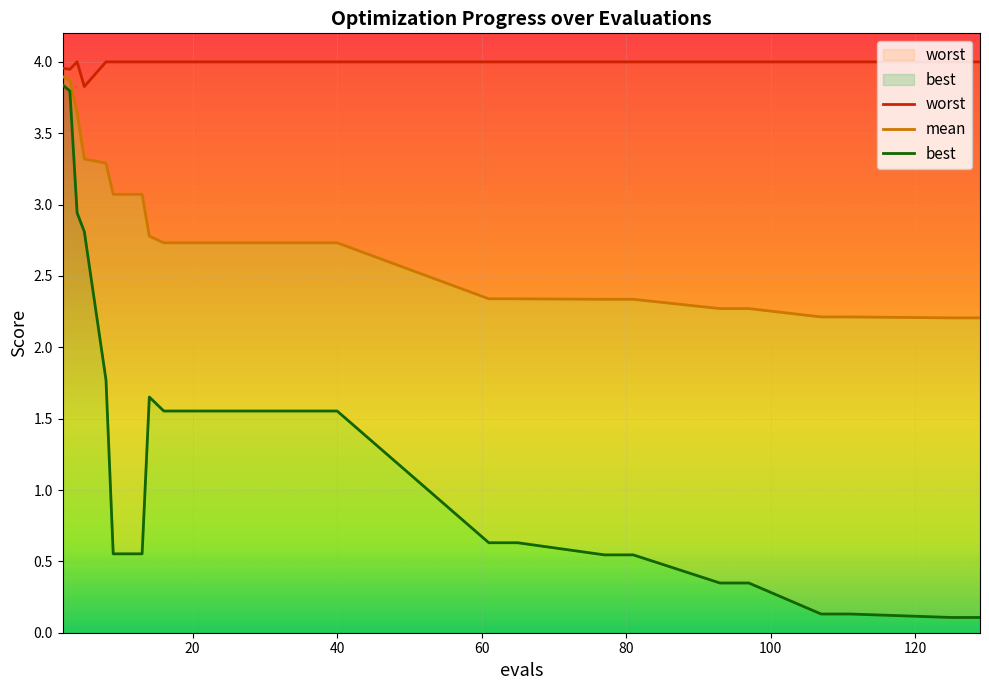

What are all the series names shown in the legend?

worst, mean, best